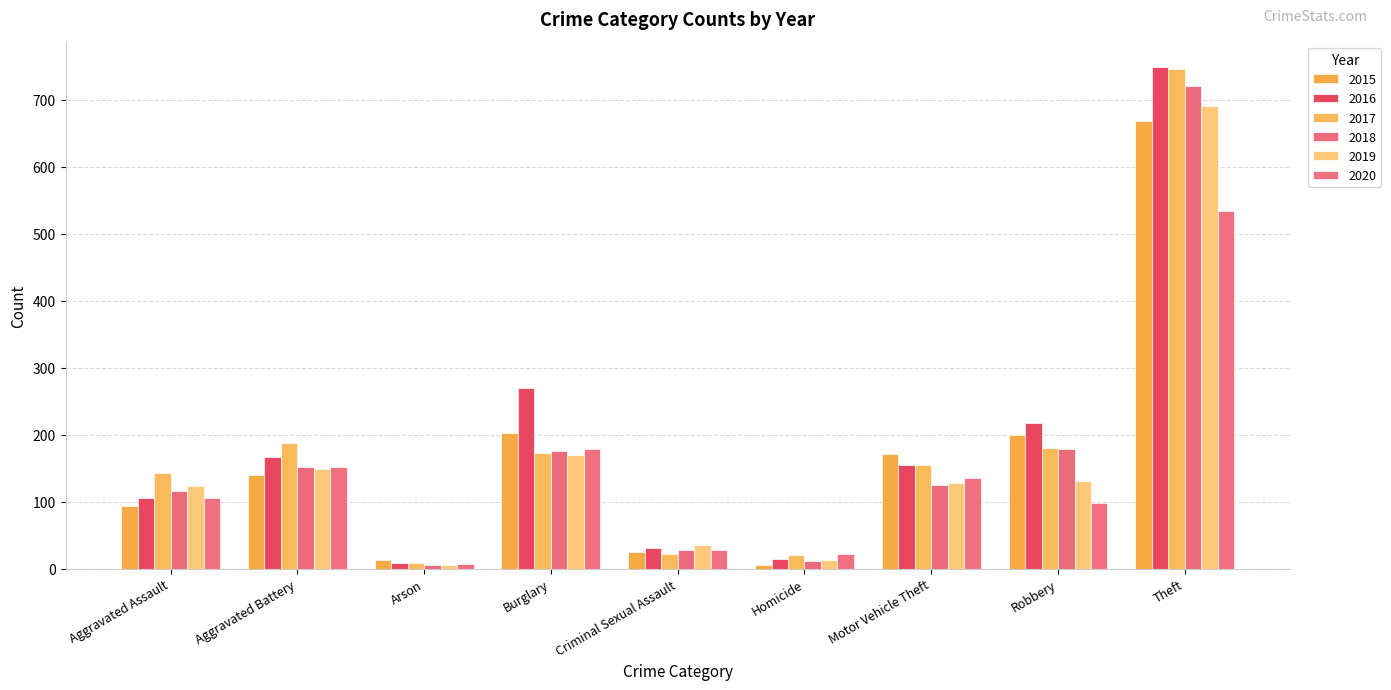

What position from the right is Robbery?

2